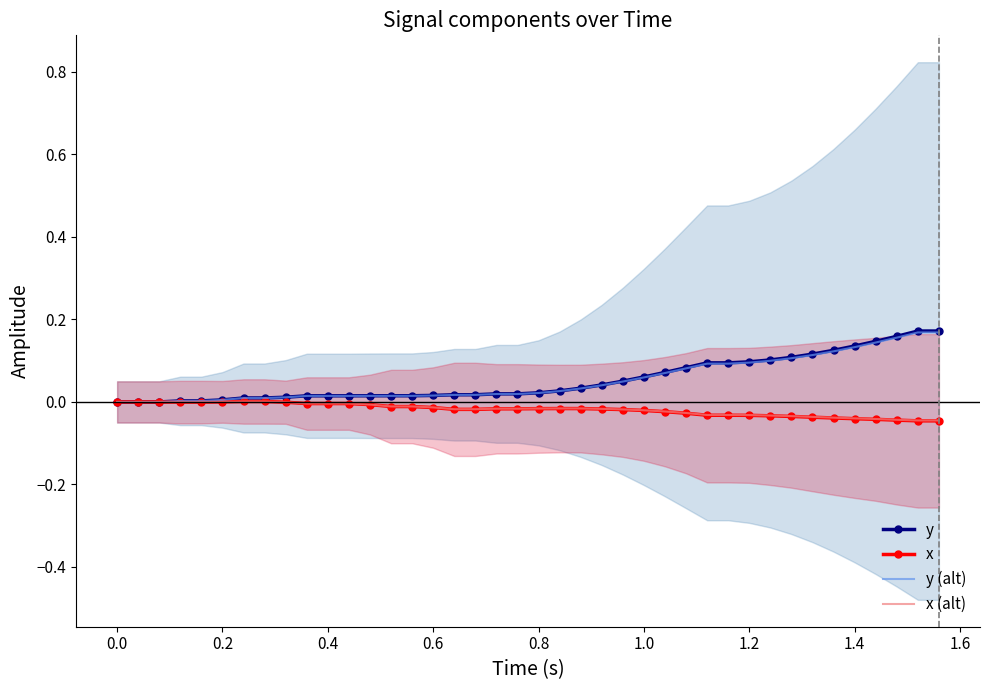

Which series has the largest range (max minus min)?

y